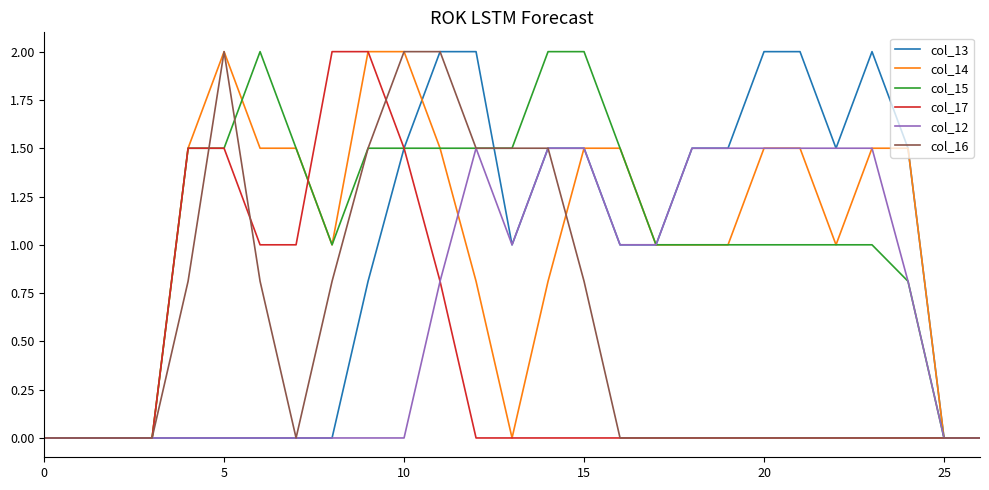

Reading left to right, transcribe all the data shown in this chart.

col_13: 0.0	0.0	0.0	0.0	0.0	0.0	0.0	0.0	0.0	0.8	1.5	2.0	2.0	1.0	1.5	1.5	1.0	1.0	1.5	1.5	2.0	2.0	1.5	2.0	1.5	0.0	0.0
col_14: 0.0	0.0	0.0	0.0	1.5	2.0	1.5	1.5	1.0	2.0	2.0	1.5	0.8	0.0	0.8	1.5	1.5	1.0	1.0	1.0	1.5	1.5	1.0	1.5	1.5	0.0	0.0
col_15: 0.0	0.0	0.0	0.0	1.5	1.5	2.0	1.5	1.0	1.5	1.5	1.5	1.5	1.5	2.0	2.0	1.5	1.0	1.0	1.0	1.0	1.0	1.0	1.0	0.8	0.0	0.0
col_17: 0.0	0.0	0.0	0.0	1.5	1.5	1.0	1.0	2.0	2.0	1.5	0.8	0.0	0.0	0.0	0.0	0.0	0.0	0.0	0.0	0.0	0.0	0.0	0.0	0.0	0.0	0.0
col_12: 0.0	0.0	0.0	0.0	0.0	0.0	0.0	0.0	0.0	0.0	0.0	0.8	1.5	1.0	1.5	1.5	1.0	1.0	1.5	1.5	1.5	1.5	1.5	1.5	0.8	0.0	0.0
col_16: 0.0	0.0	0.0	0.0	0.8	2.0	0.8	0.0	0.8	1.5	2.0	2.0	1.5	1.5	1.5	0.8	0.0	0.0	0.0	0.0	0.0	0.0	0.0	0.0	0.0	0.0	0.0